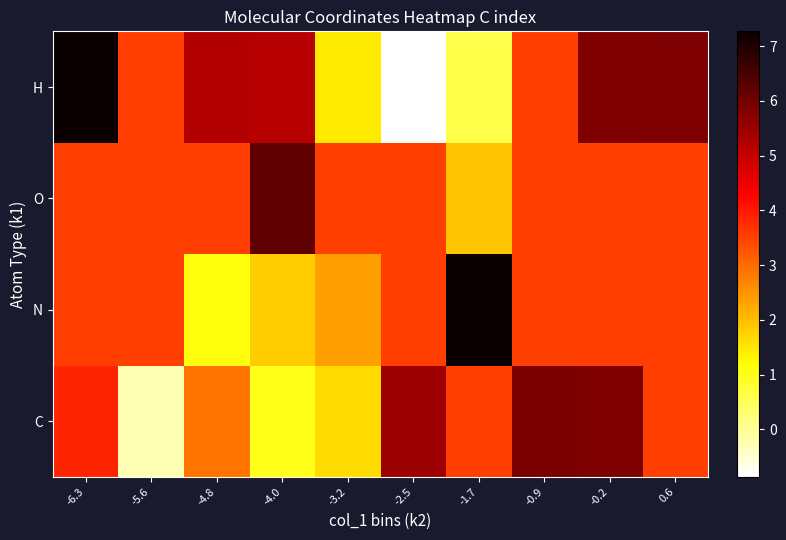

How many distinct data groups are displayed?

4